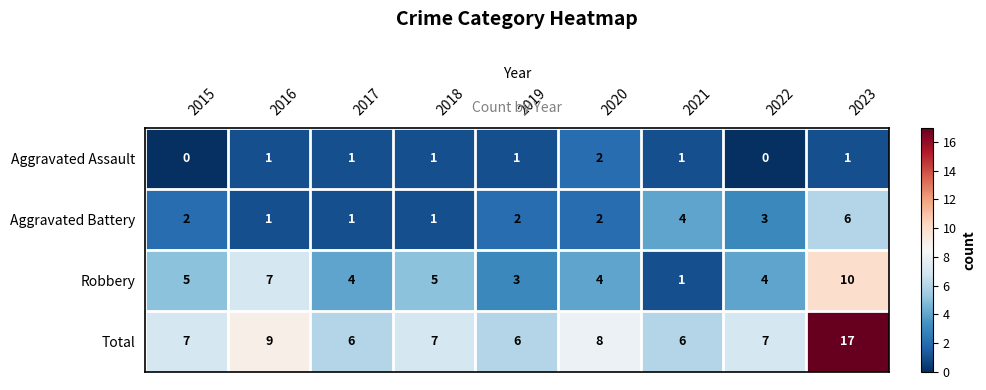

What is the maximum value for Robbery?

10